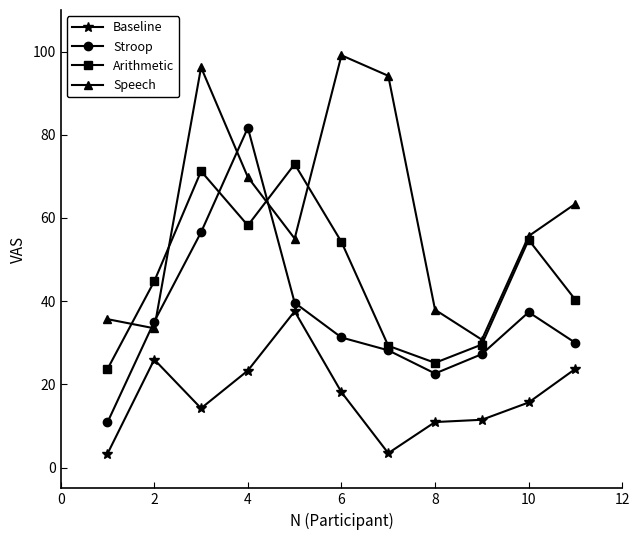

How many interior local peaks does the Arithmetic series have?

3